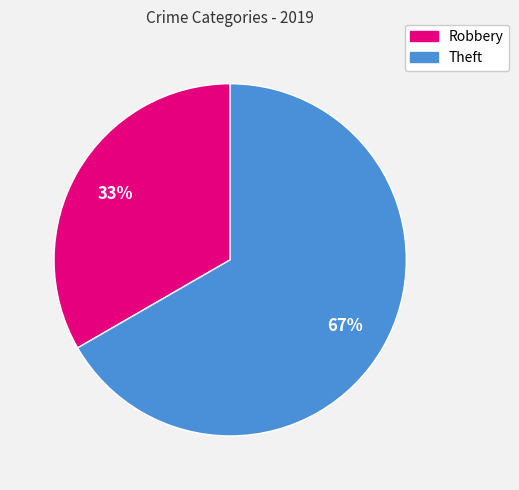

Is it true that Theft is 80% of the pie?

False